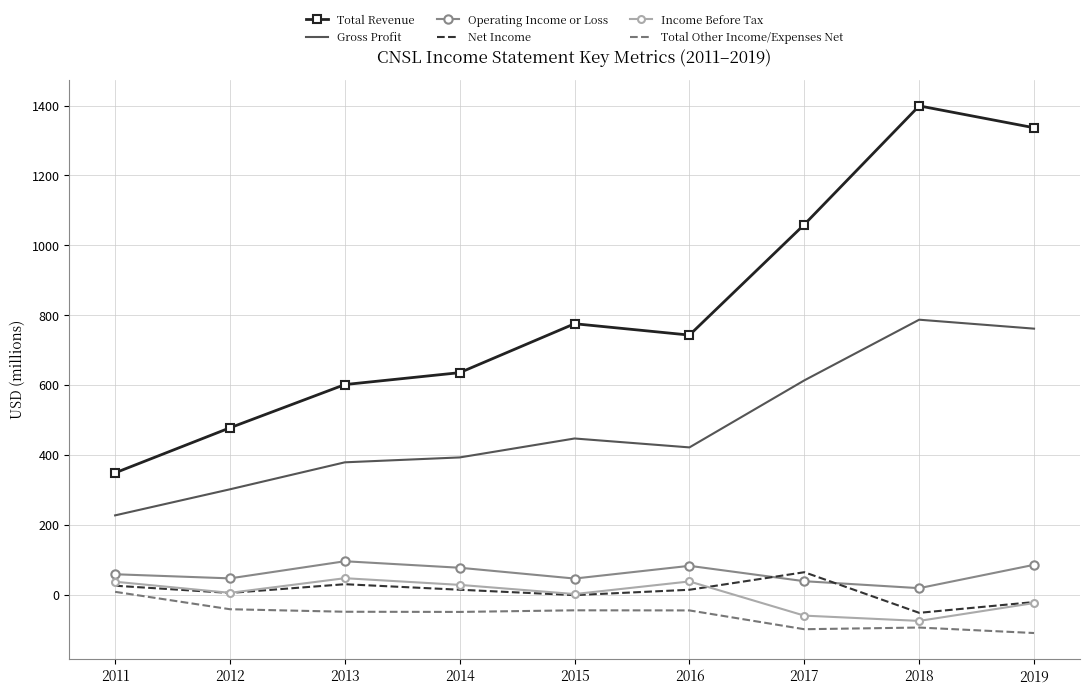

What is the total value across all series at 2017?

1618.6